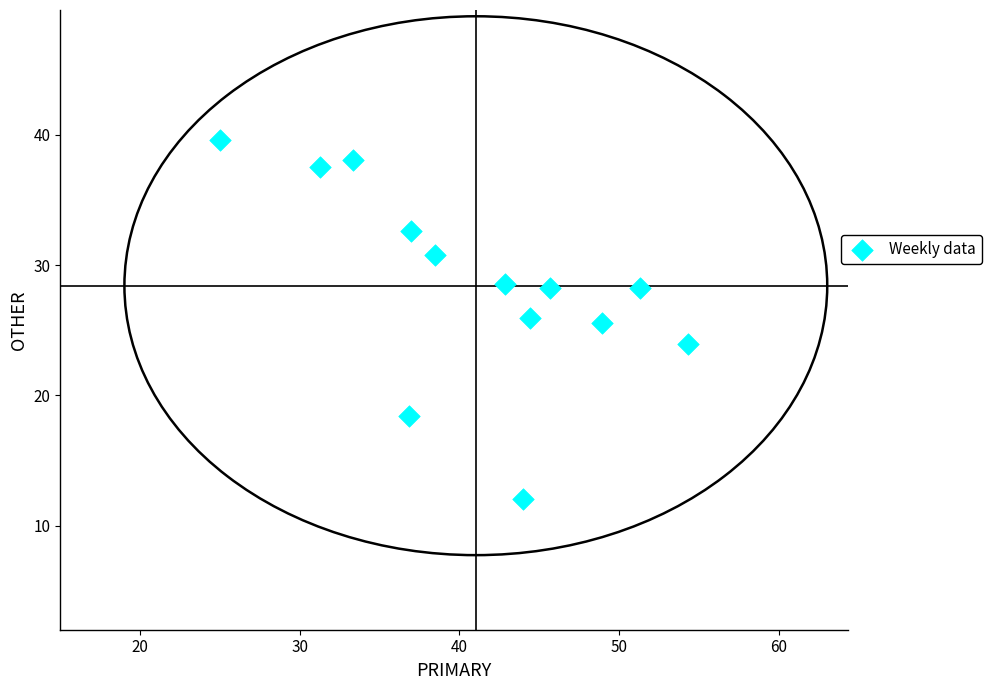

What is the range of Y values (max minus min)?

27.6